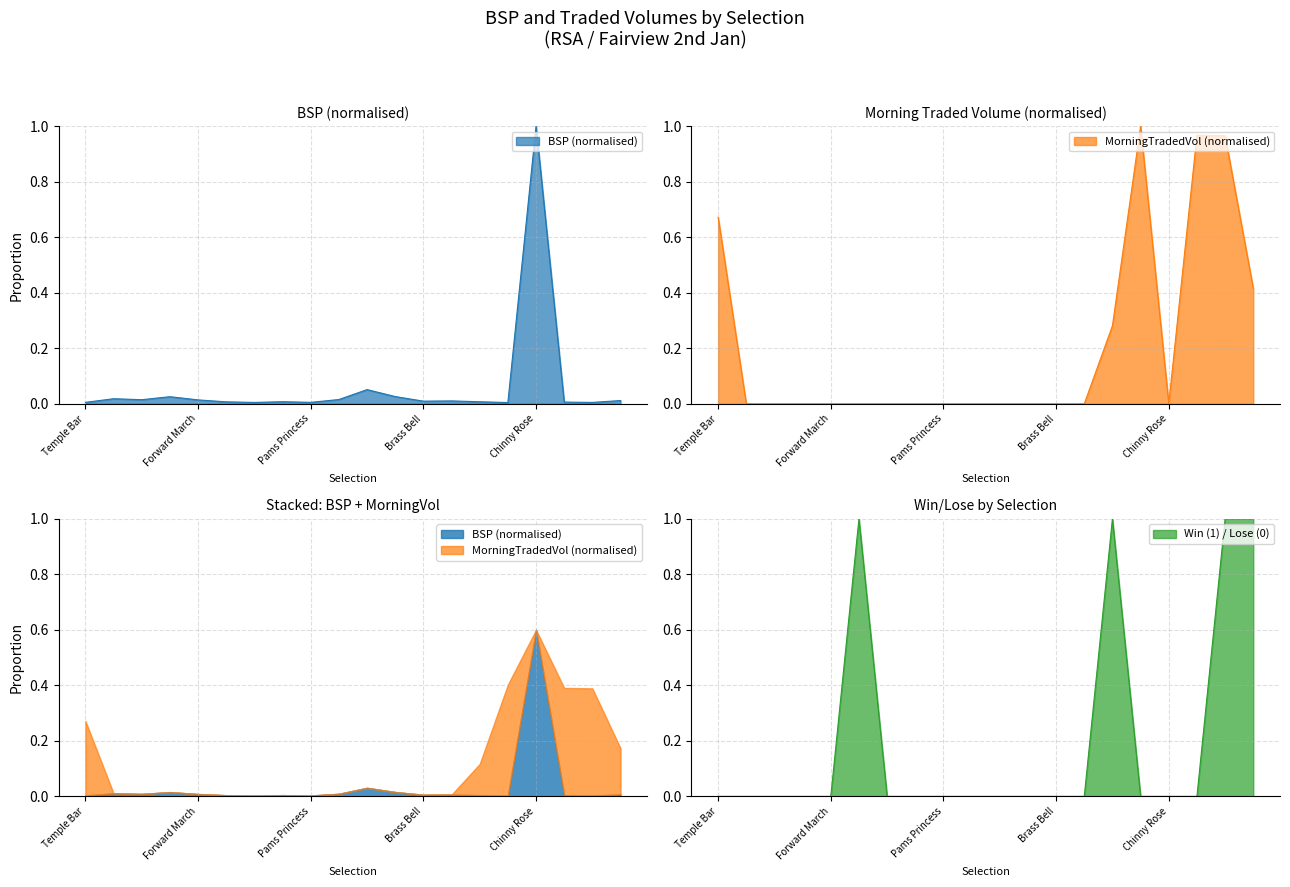

Which has a higher value, Chinny Rose or Curious?

Chinny Rose